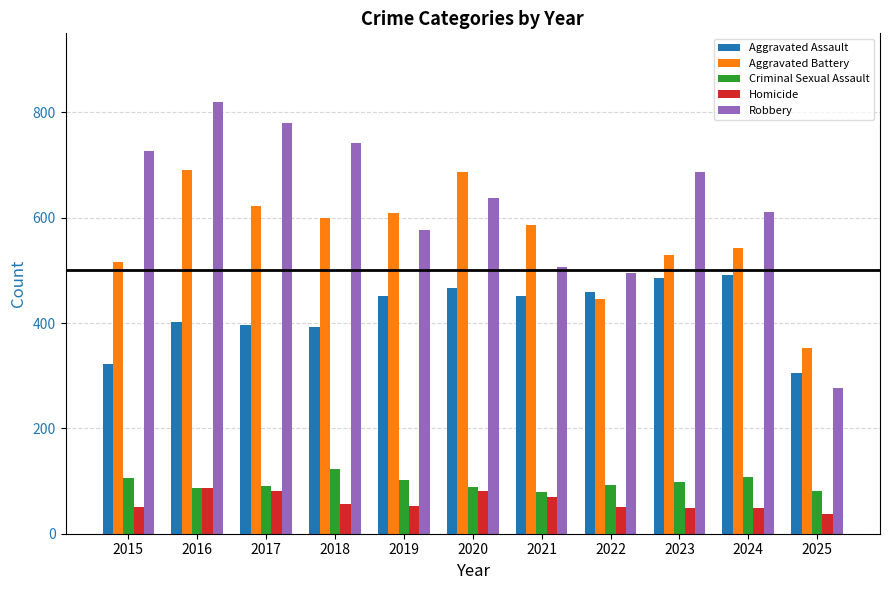

How many groups of bars are there?

11